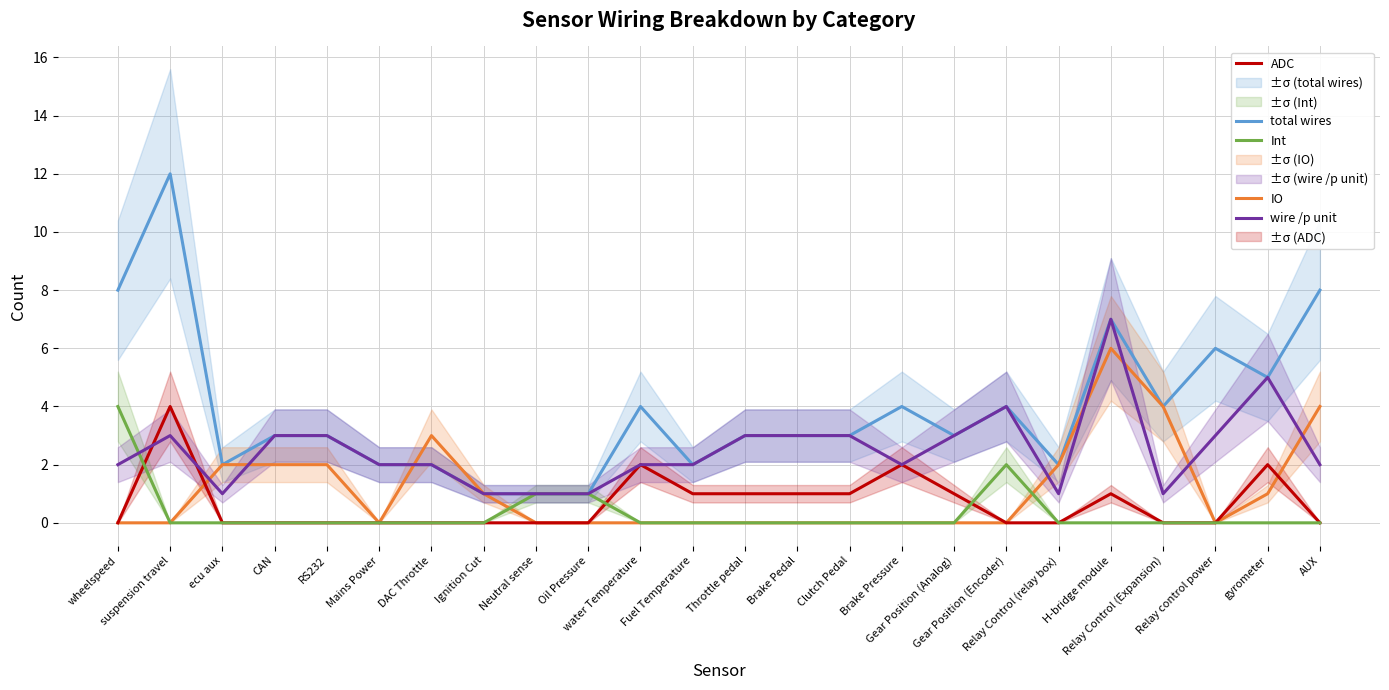

True or false: total wires and ADC intersect in this chart.

False